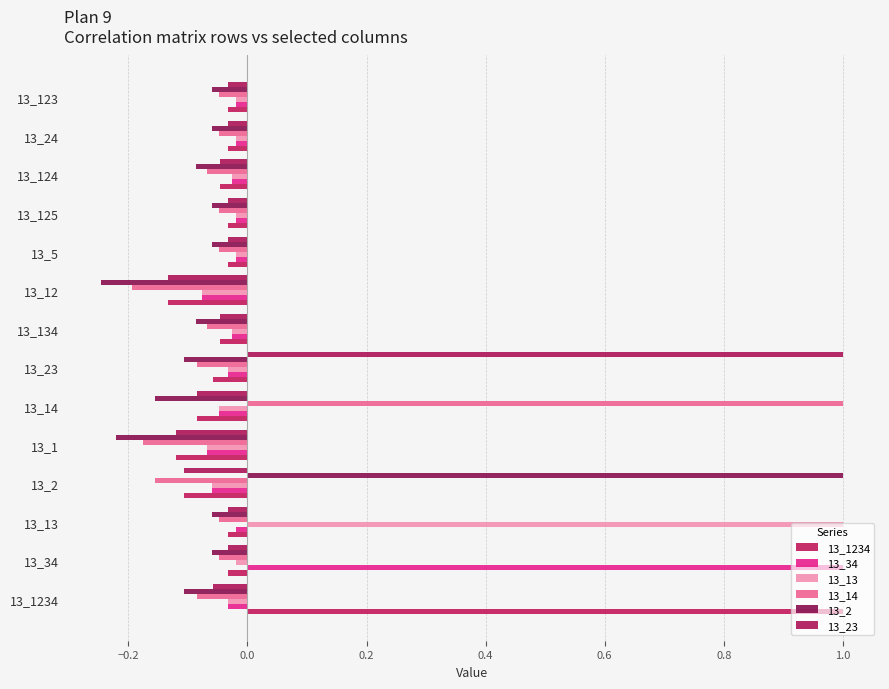

What is the difference between the maximum and minimum values in the 13_23 series?

1.1